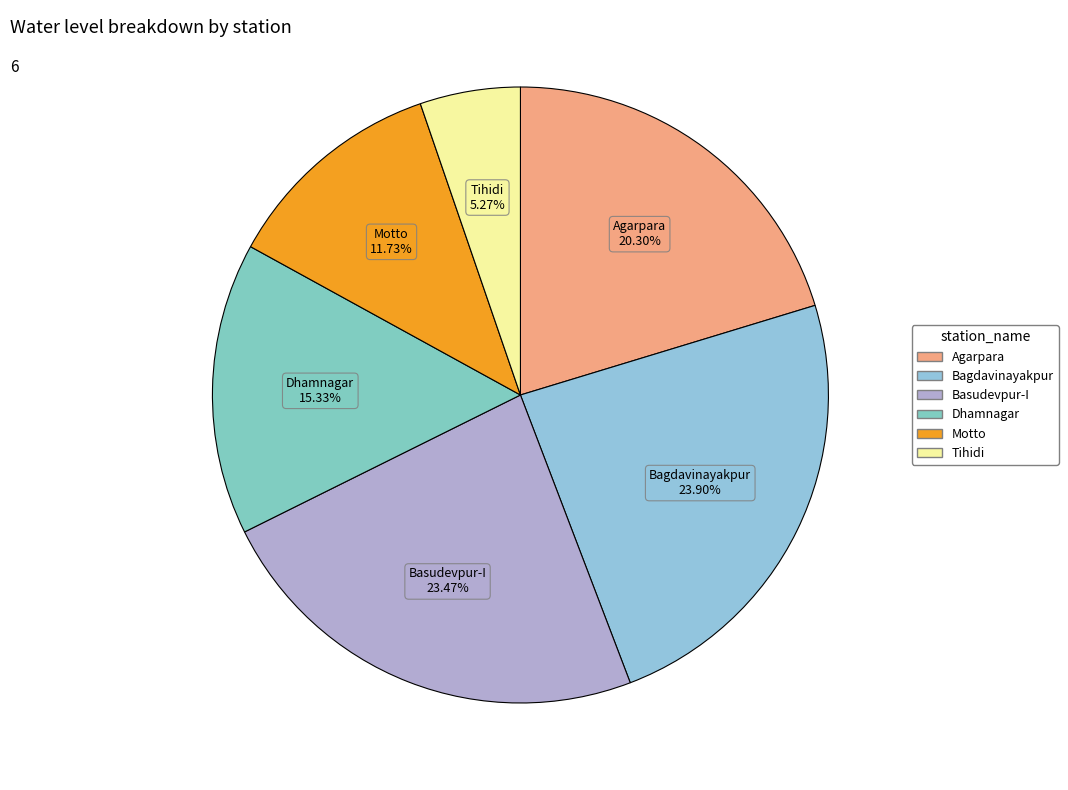

What is the ratio of the value at Dhamnagar to the value at Agarpara?

0.8